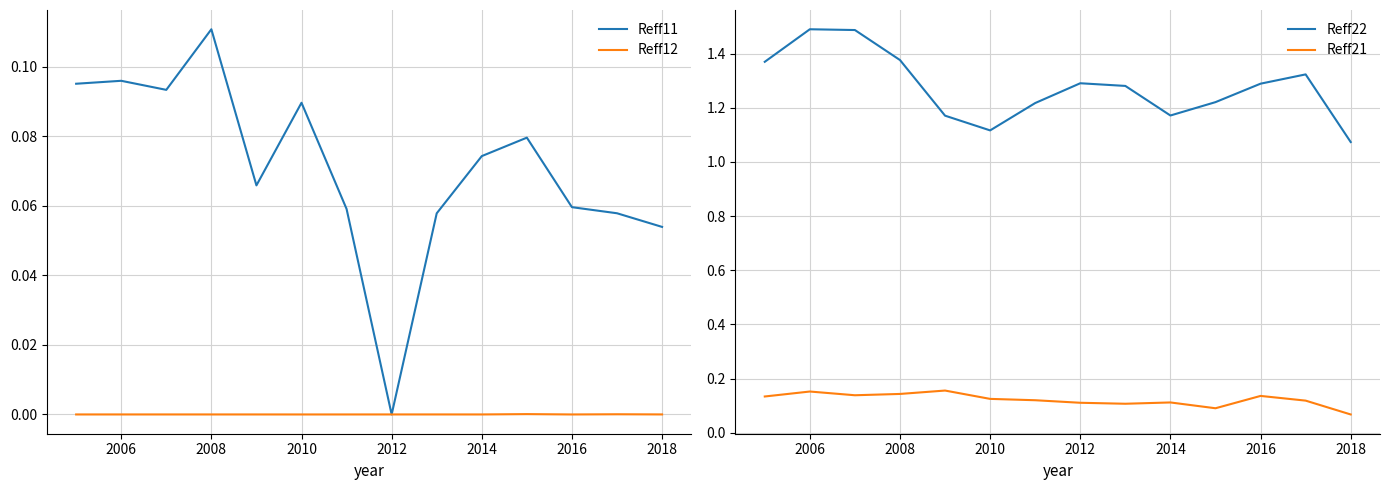

The Reff11 series shows 0.0 at 2014. True or false?

False